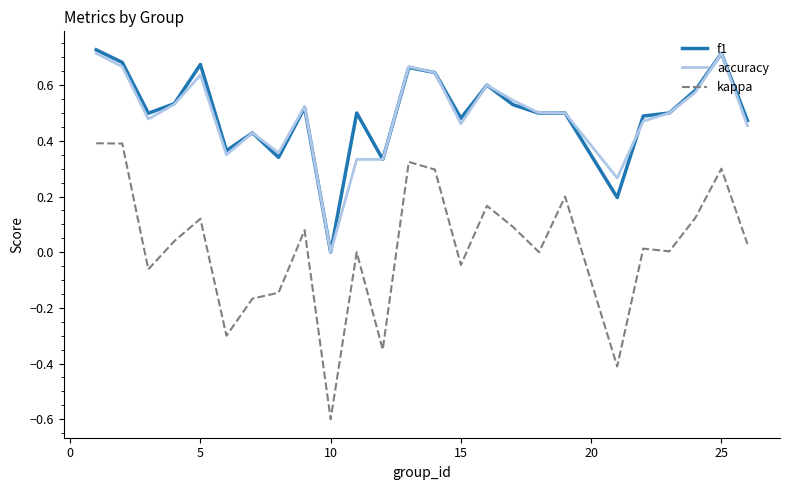

List the series in order of their peak value, highest first.

f1, accuracy, kappa